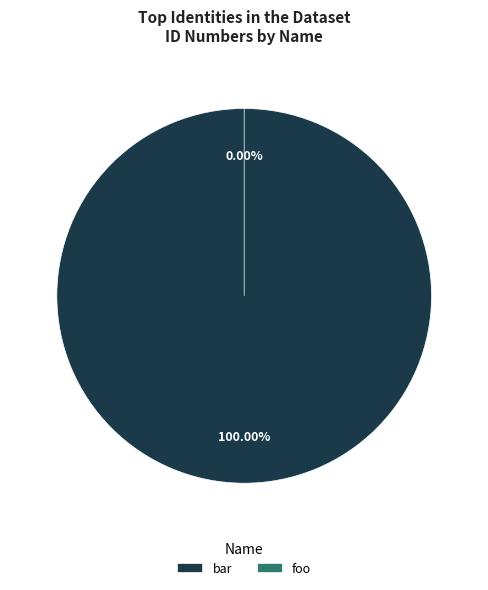

Is there any slice that represents more than half of the pie?

Yes